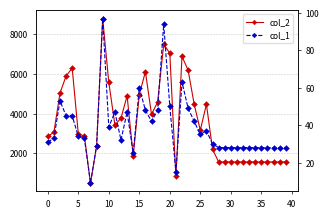

Reading left to right, what are all the values shown in this chart?

col_2: 2857	3054	5025	5888	6285	2983	2866	504	2364	8777	5564	3426	3773	4890	1880	4948	6106	3962	4573	7488	7028	840	6870	6183	4460	3162	4468	2211	1568	1568	1568	1568	1568	1568	1568	1568	1568	1568	1568	1568
col_1: 31	33	53	45	45	34	33	9	29	97	39	47	32	47	25	60	48	42	48	94	50	15	63	49	42	35	37	30	28	28	28	28	28	28	28	28	28	28	28	28